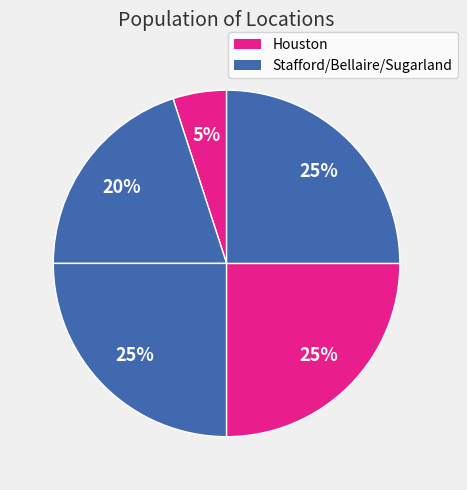

Count the number of slices in the pie.

5